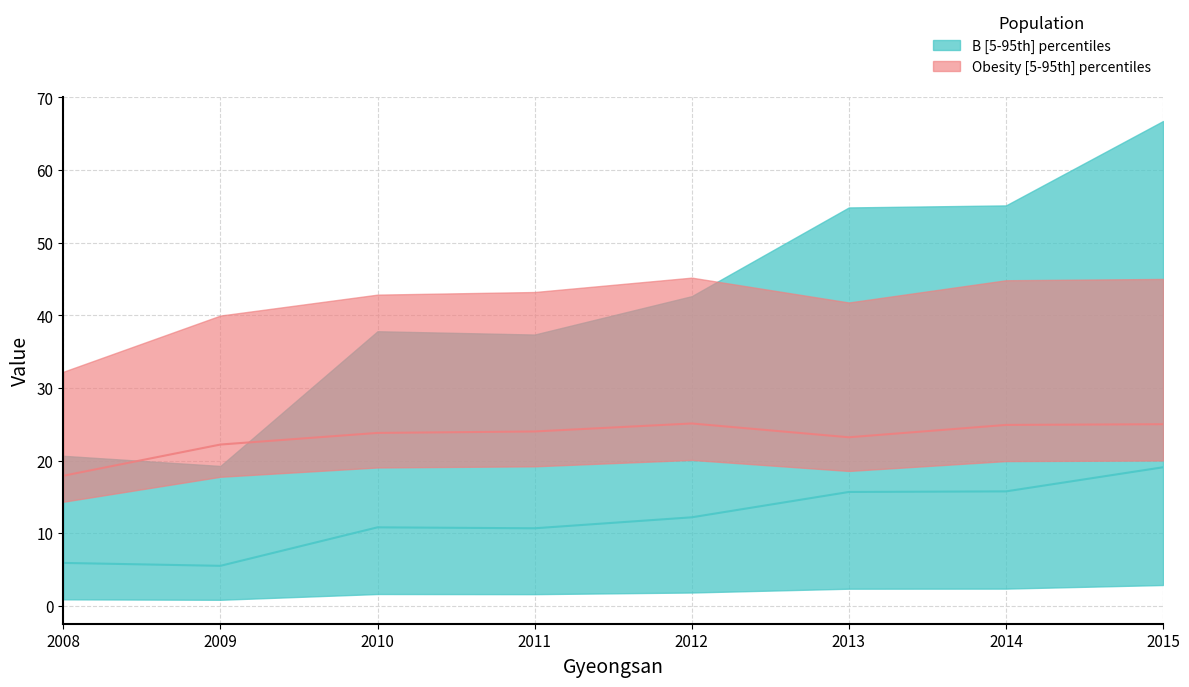

What are all the series names shown in the legend?

B, Obesity